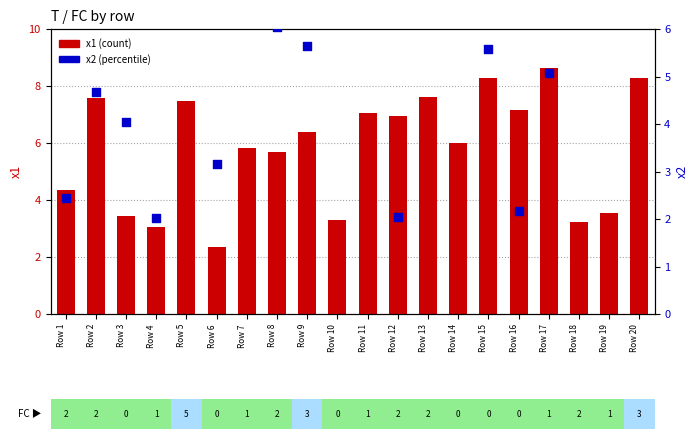

Which series reaches the maximum Y coordinate?

x1 (count)